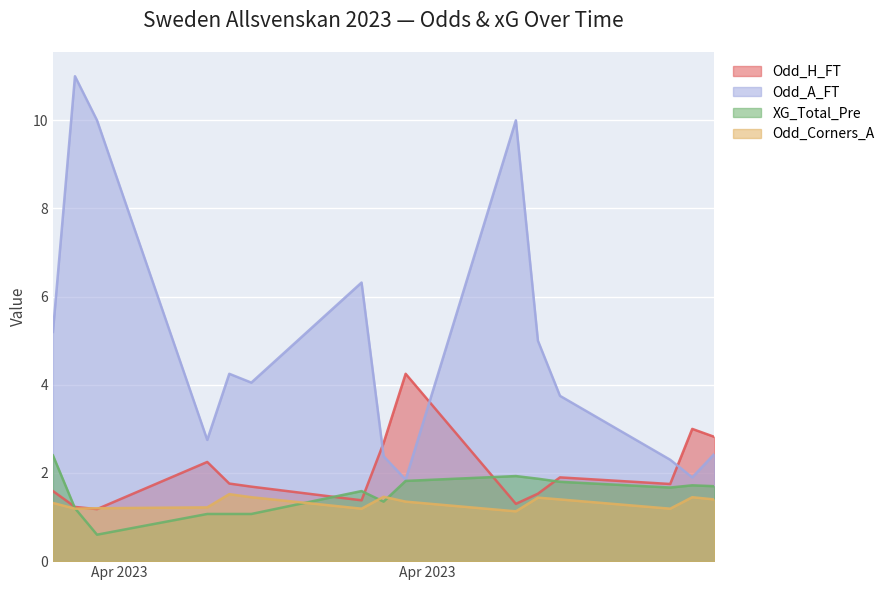

At which label does Odd_Corners_A reach its minimum?

2023-04-22